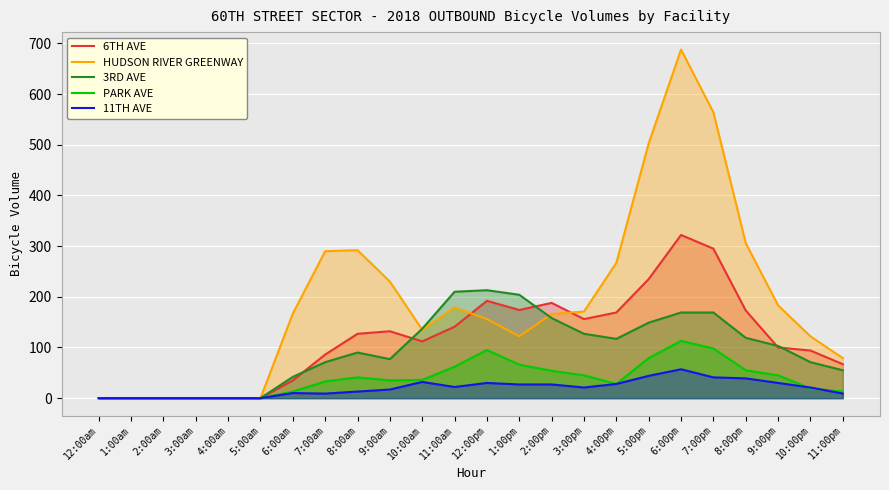

Which category has the lowest value across all series?

12:00am